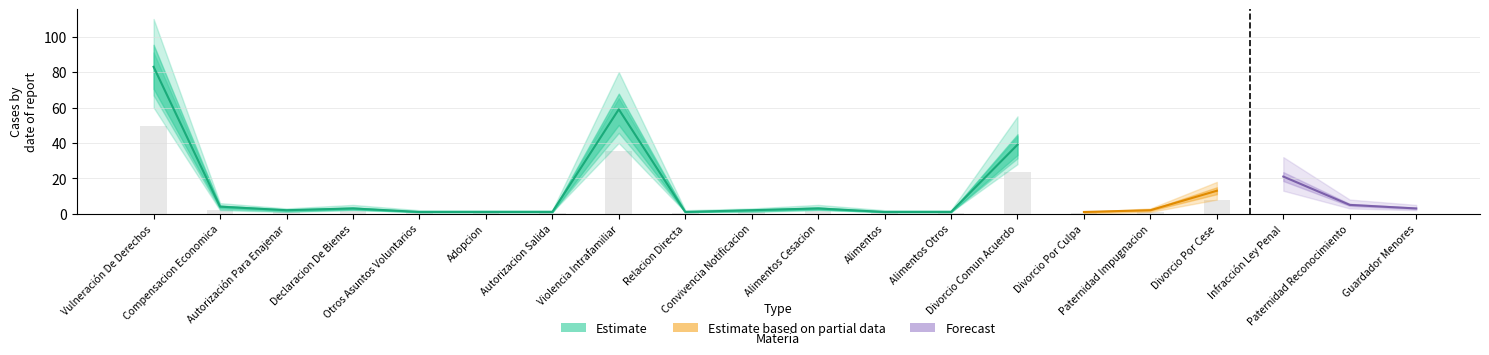

The Forecast series shows 3 at Guardador Menores. True or false?

True